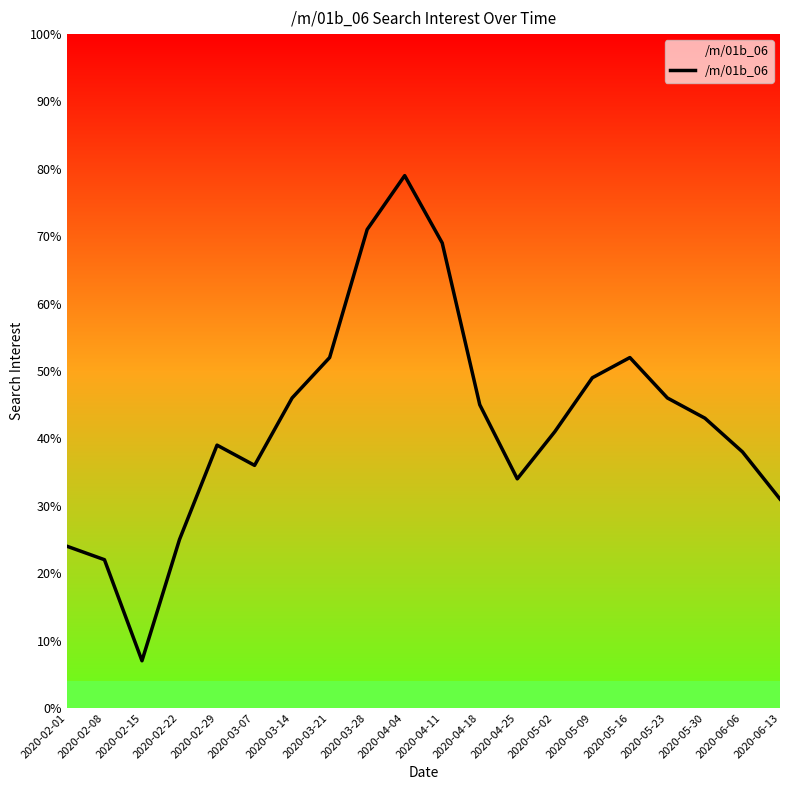

What position from the right is 2020-02-15?

18